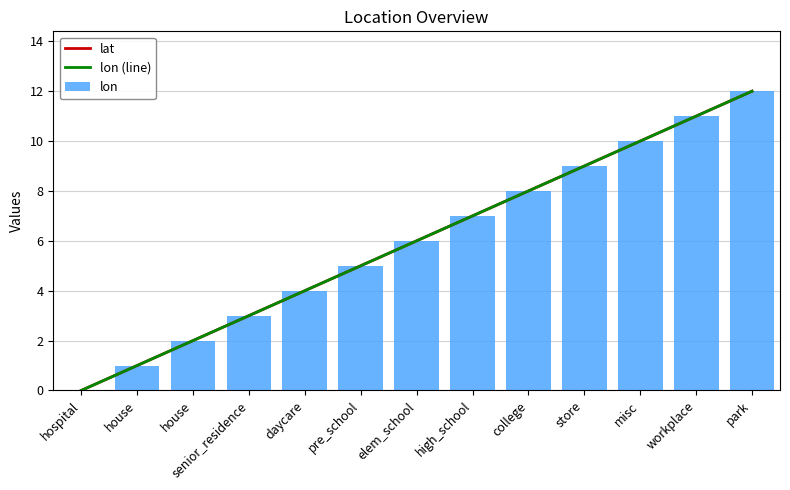

What are all the series names shown in the legend?

lat, lon (line), lon